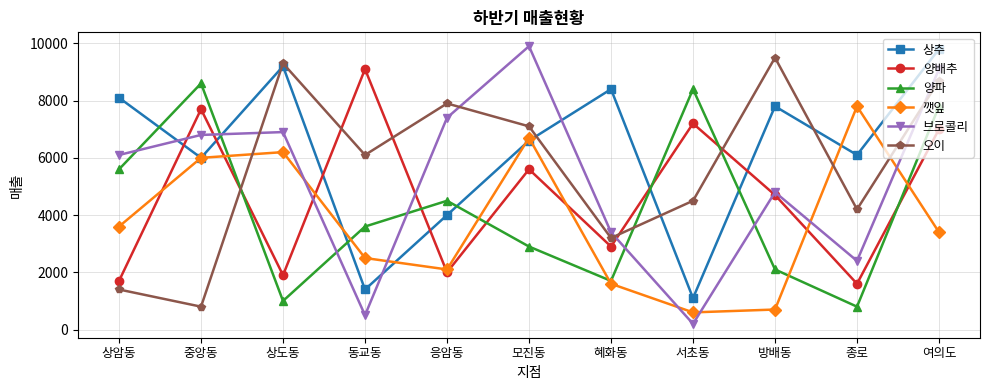

Is the value of 양배추 at 응암동 greater than the value of 깻잎 at 혜화동?

Yes